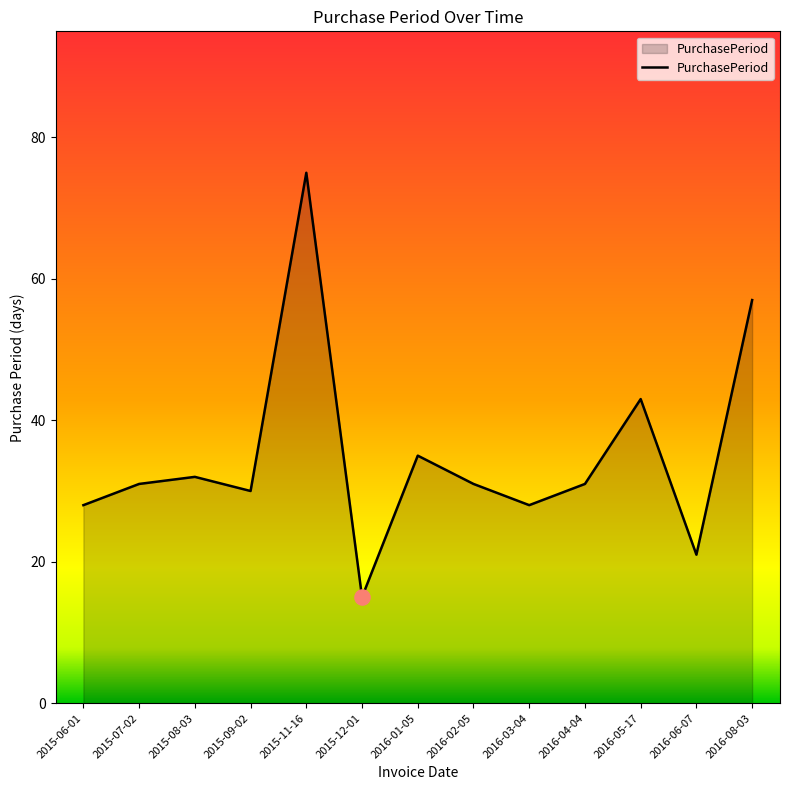

Approximately how many times larger is the value at 2015-08-03 compared to 2016-02-05?

1.0